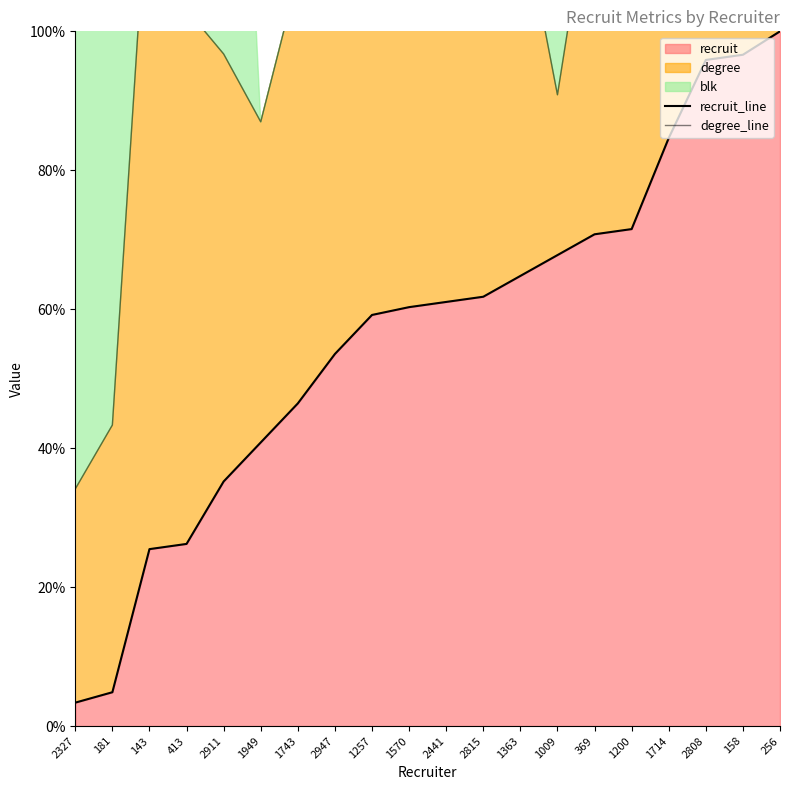

What is the minimum value for recruit?

3.4